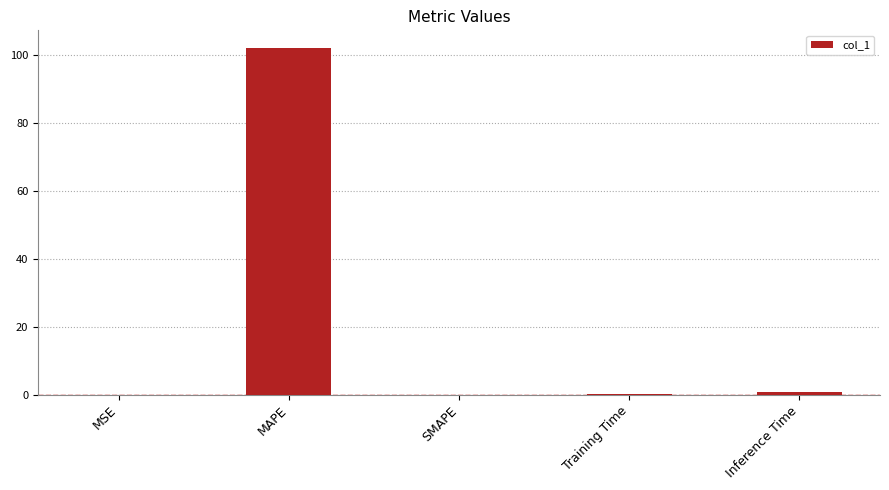

The value at SMAPE is -41.3. True or false?

False